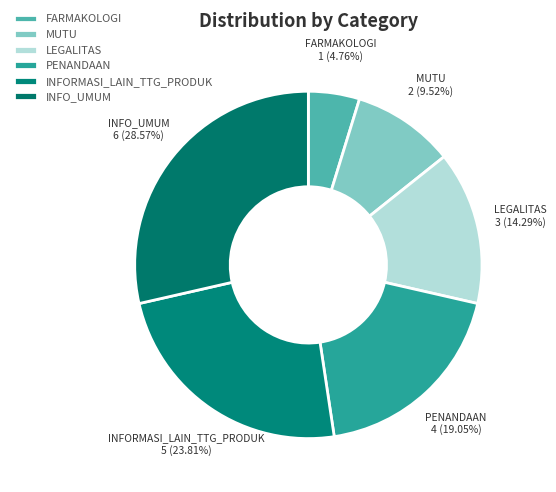

What is the ratio of the value at FARMAKOLOGI to the value at INFO_UMUM?

0.2